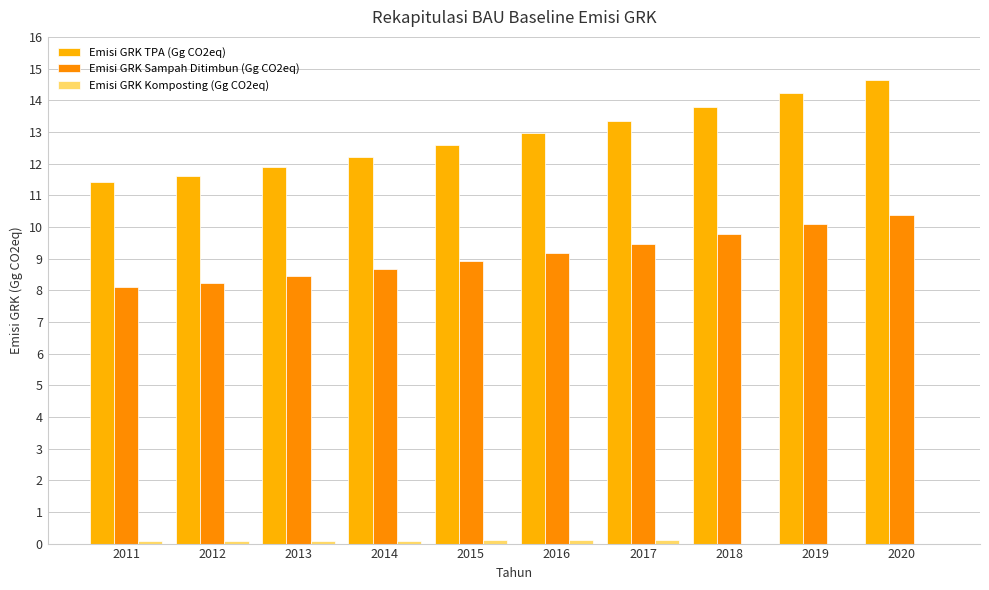

How many groups of bars are there?

10